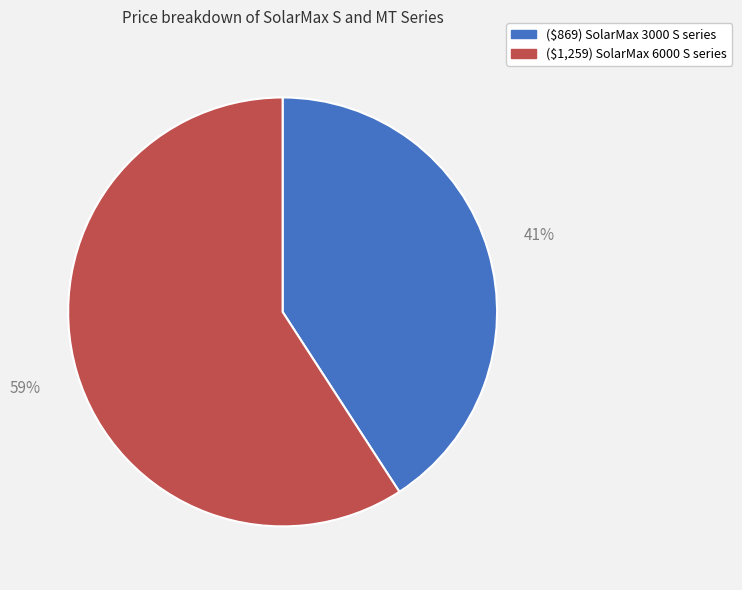

Rank the categories by value from lowest to highest.

($869) SolarMax 3000 S series, ($1,259) SolarMax 6000 S series